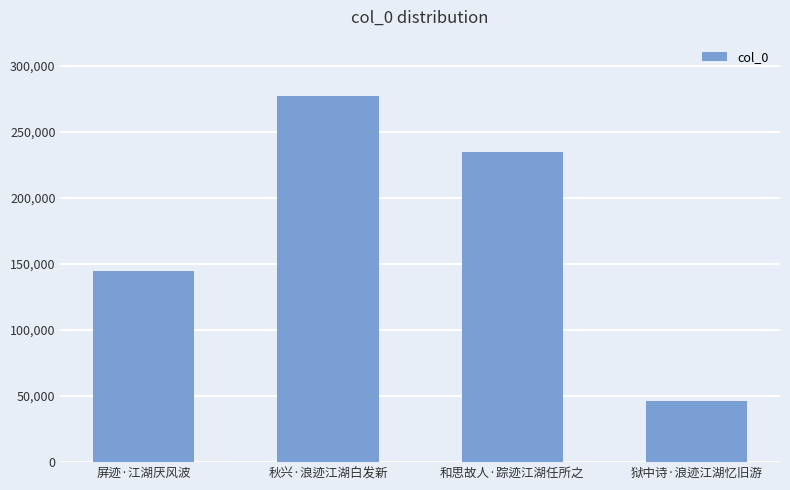

How many data points are less than 234886?

2